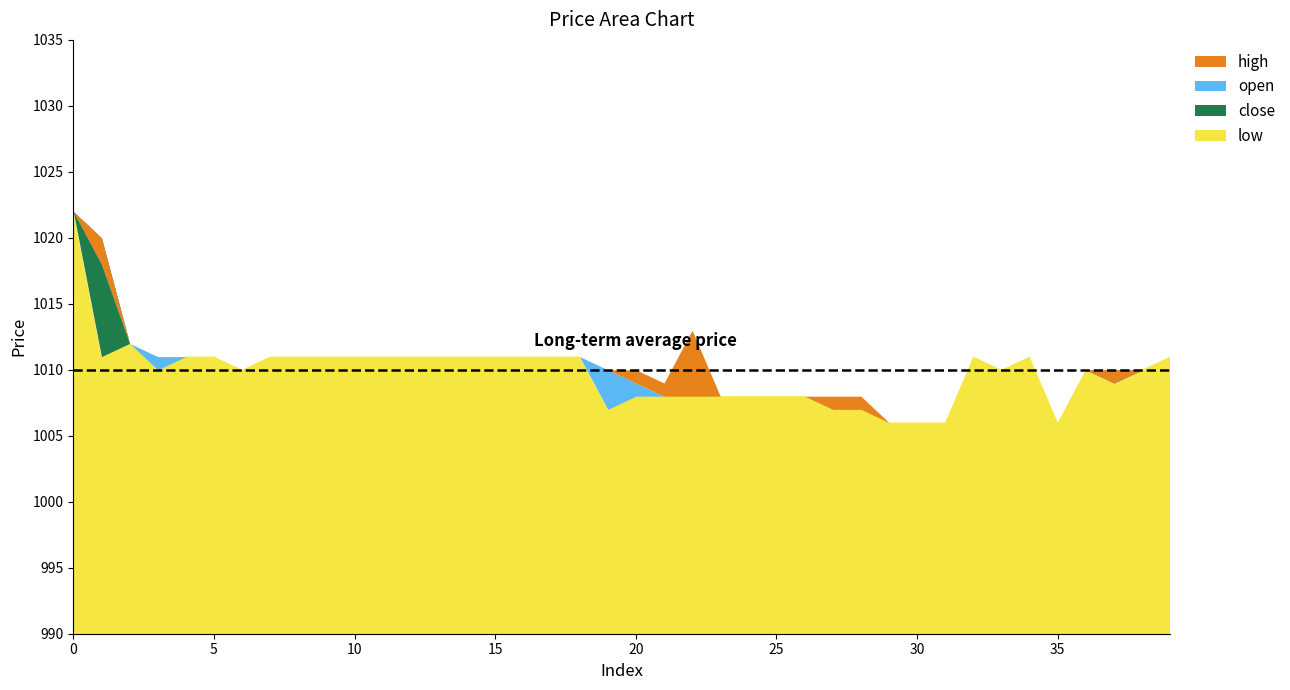

At which category does the chart reach its minimum across all series?

29